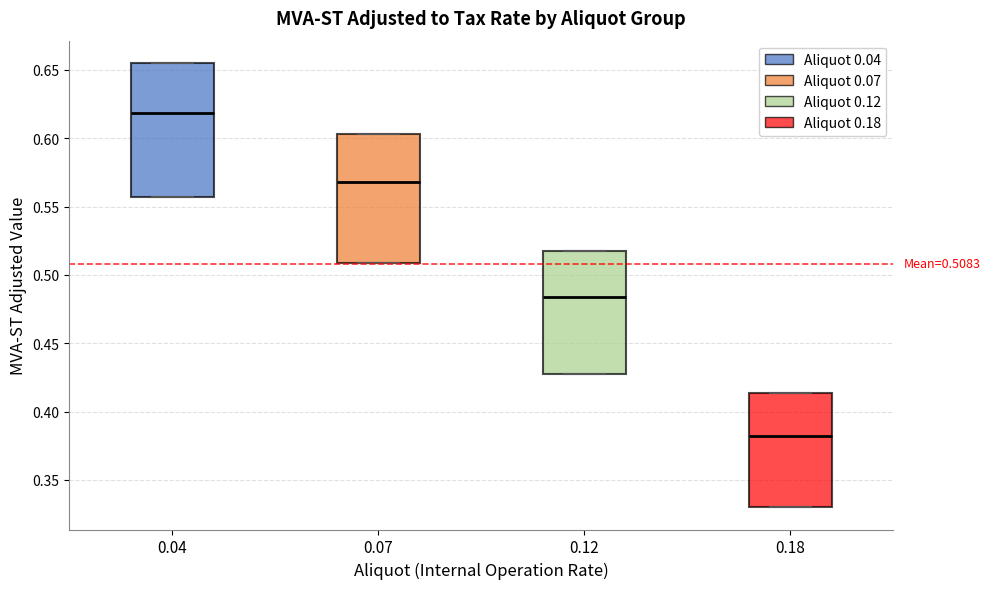

Which box has the highest median line?

0.04